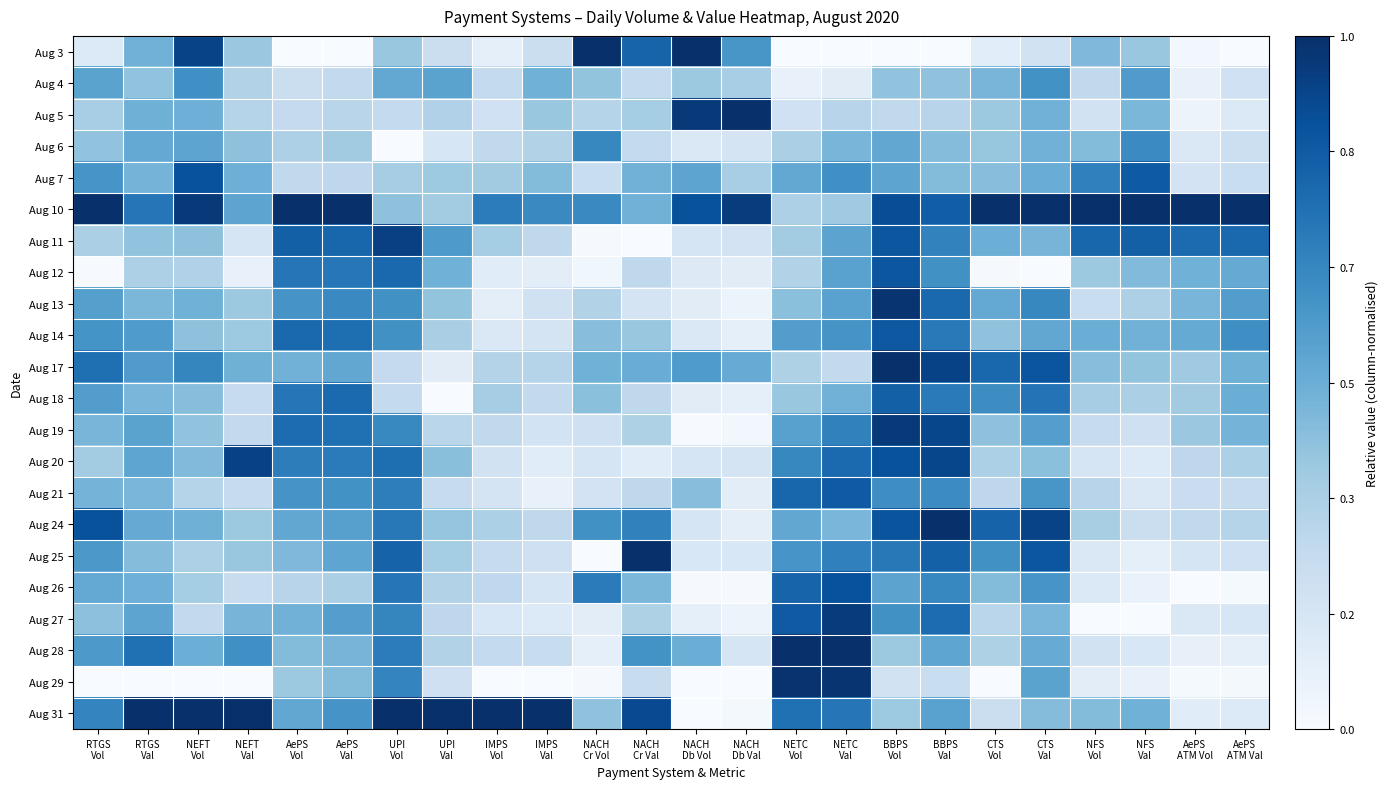

What is the maximum value shown in the chart?

1.0